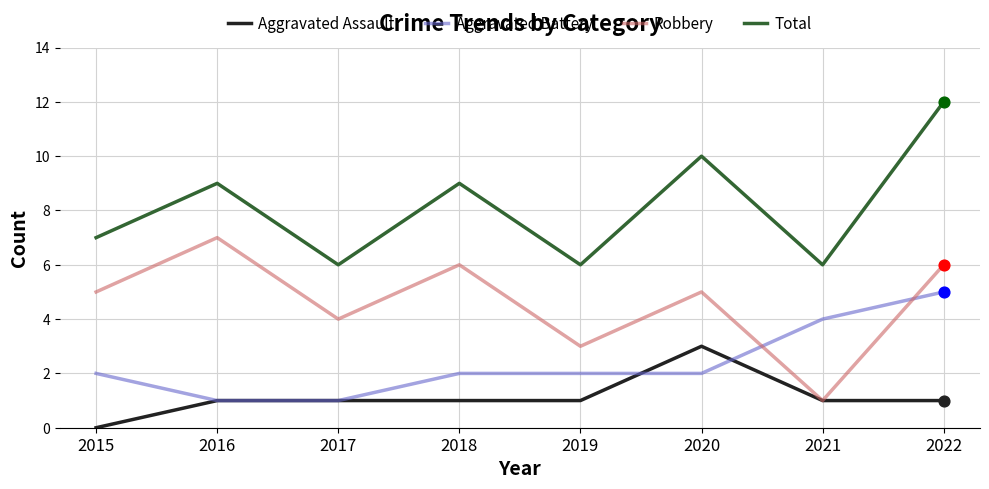

Which series changed the most between 2016 and 2022?

Aggravated Battery